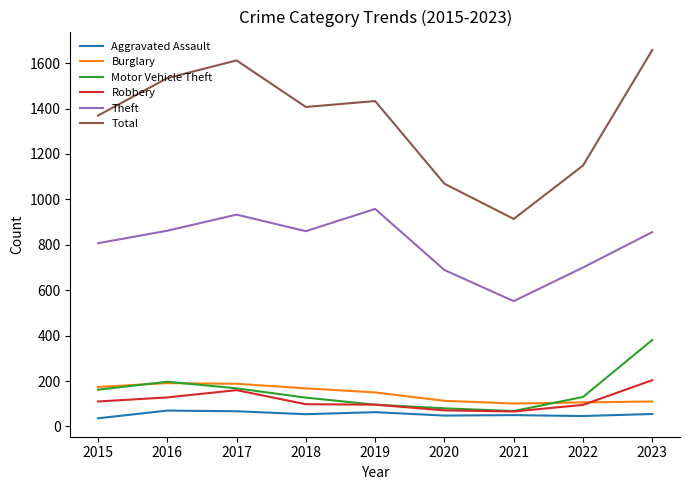

True or false: Robbery and Total intersect in this chart.

False